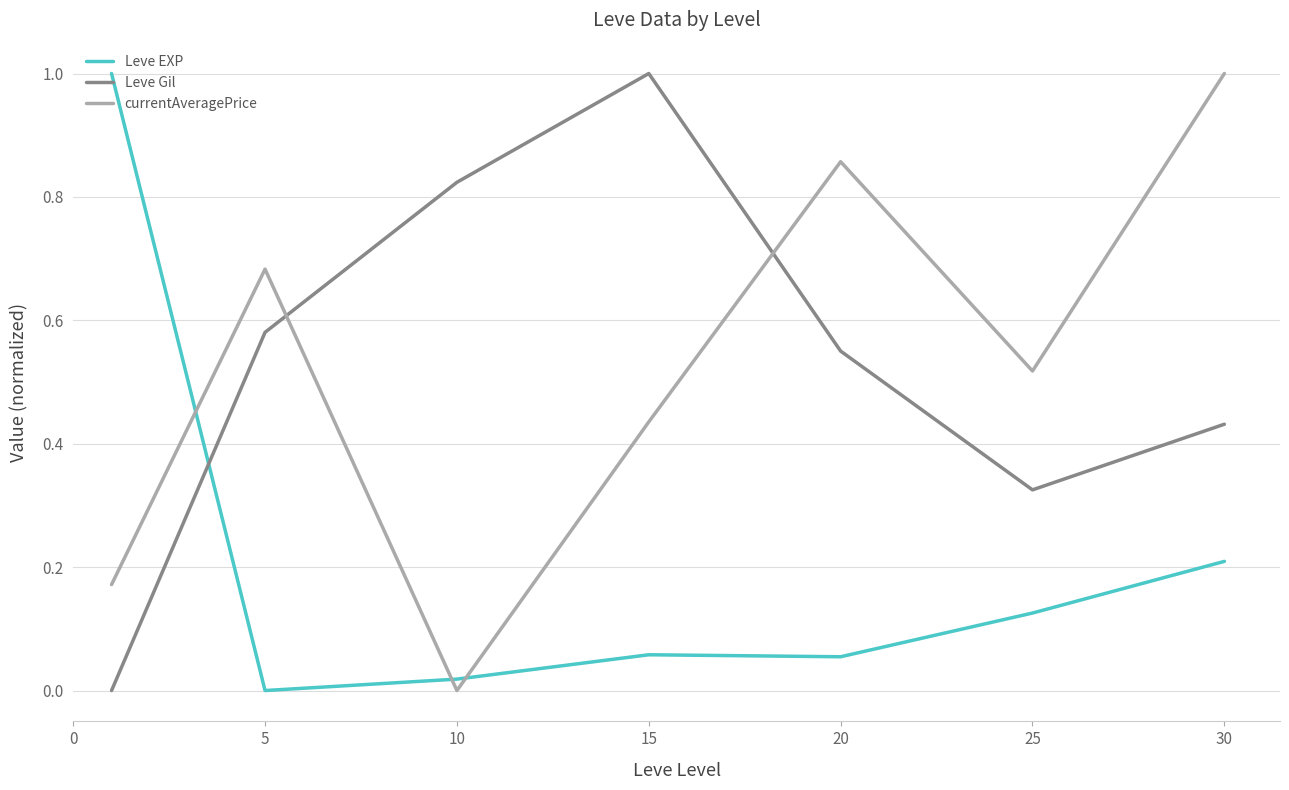

What is the difference between the maximum and minimum values in the Leve Gil series?

1.0